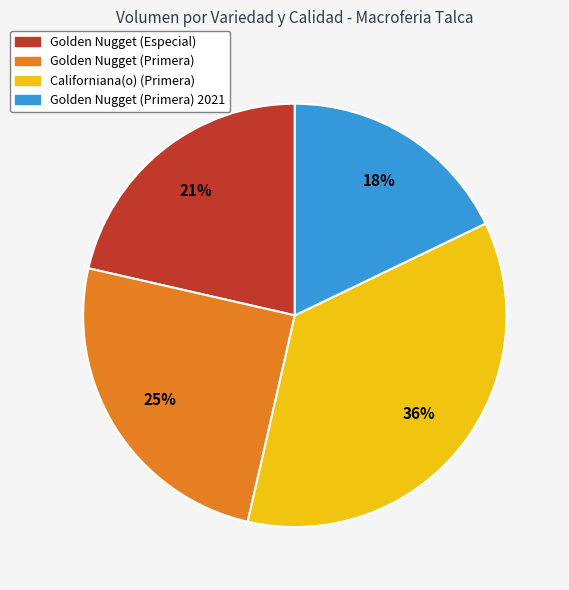

Does any single category account for the majority?

No